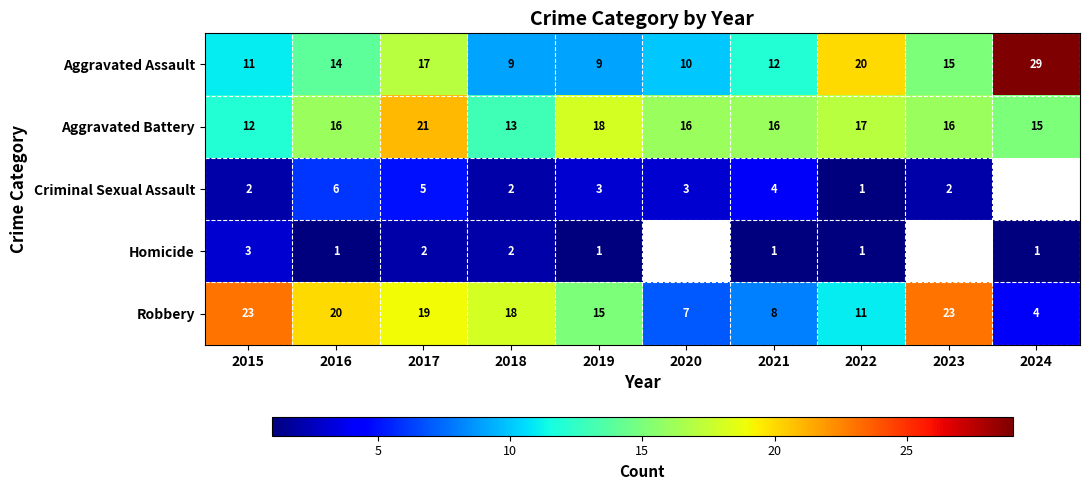

What is the maximum value for Robbery?

23